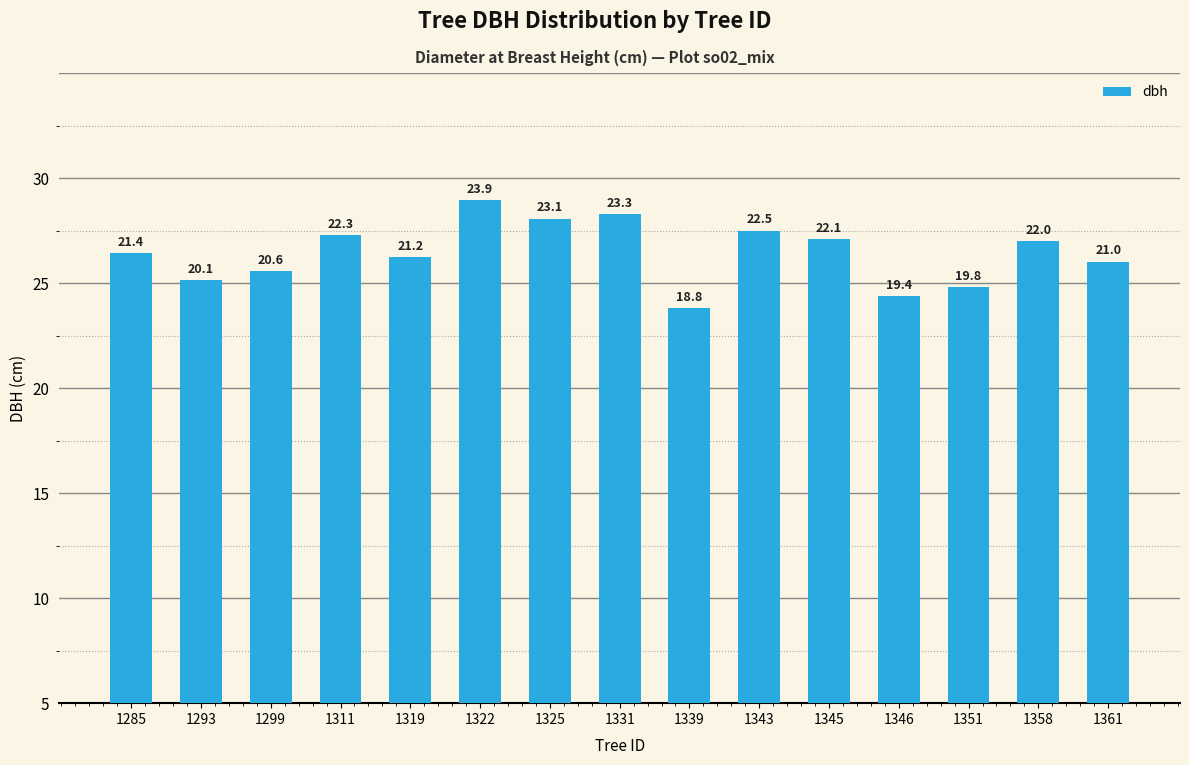

True or false: the data shows 22.3 at 1311.

True